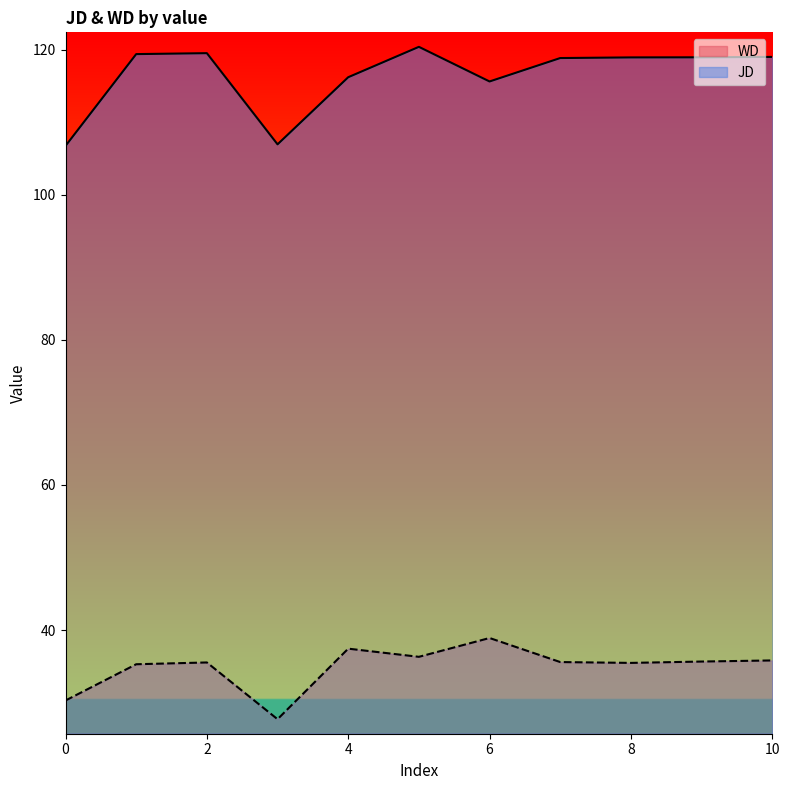

At which label is WD closest to 33?

1